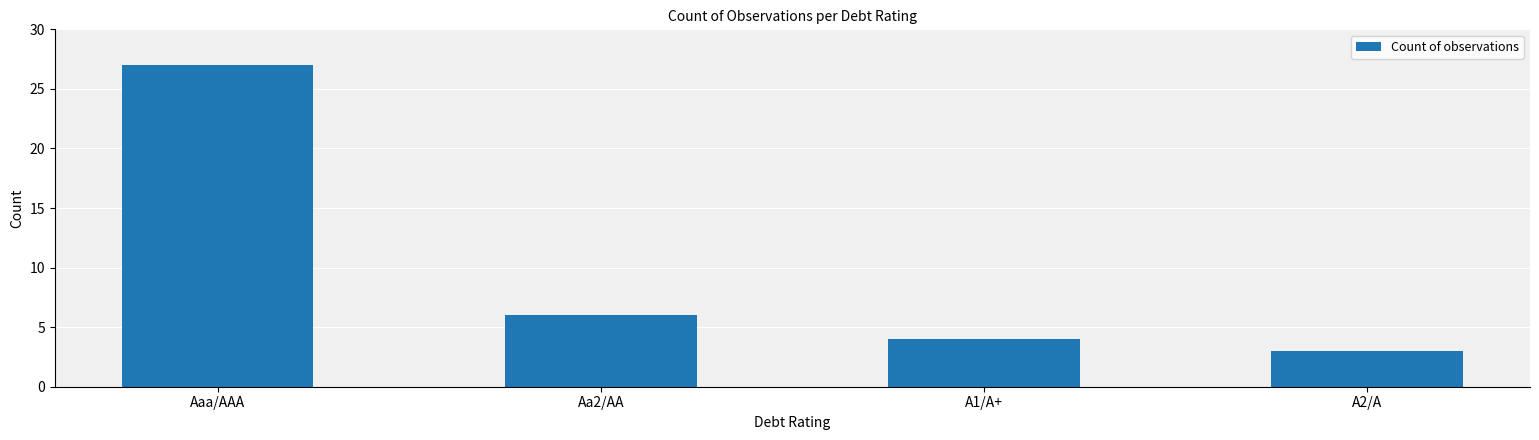

The value at A2/A is 3. True or false?

True